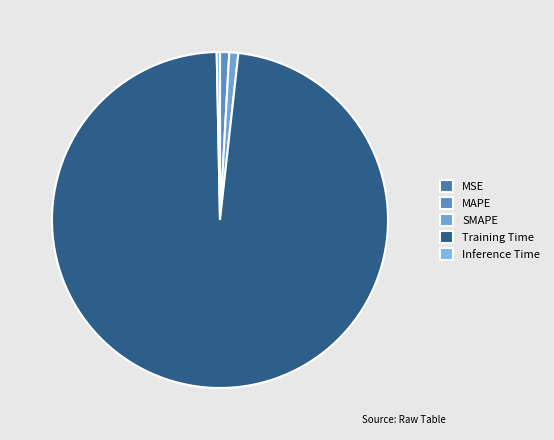

Do SMAPE and Training Time together represent more than half of the pie?

Yes